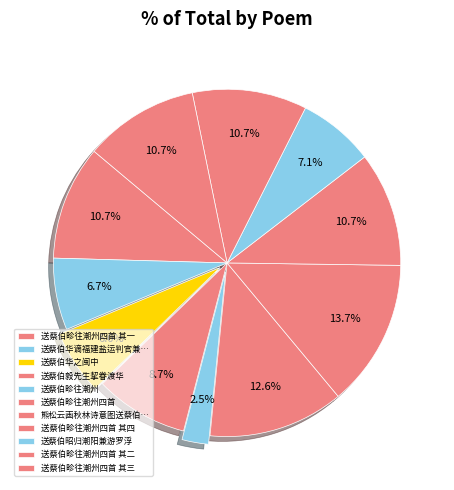

Count the number of slices in the pie.

11